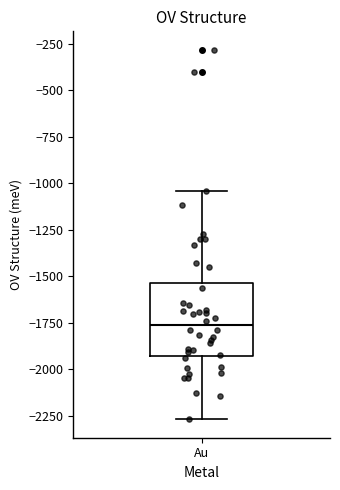

Read this box plot against the y-axis: the position of the median line, the range covered by the box, and the ends of both whiskers. The values are not printed on the chart, so give them approximately, as read against the axis.

median -1750, box -1950 to -1550, whiskers -2250 to -1050